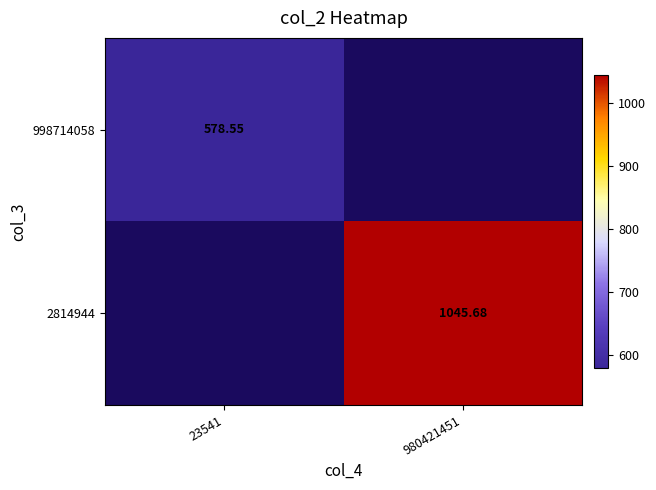

List the labels in order of 2814944 value, largest first.

23541, 980421451